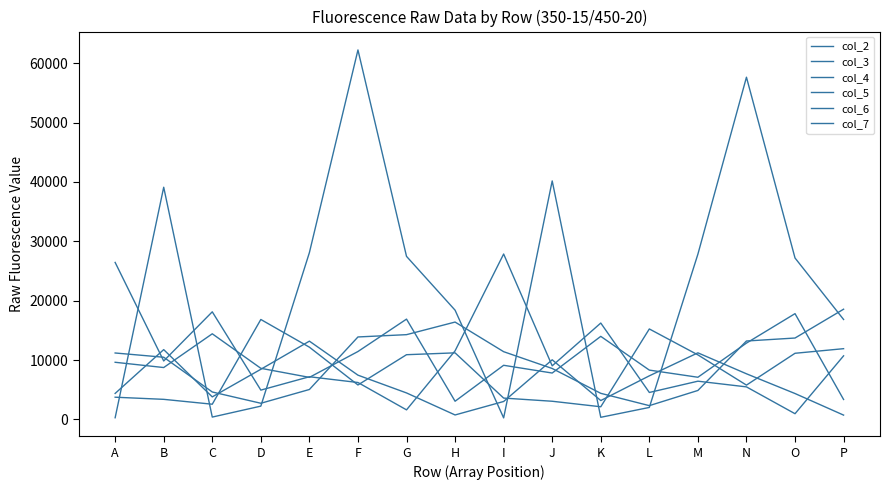

Does the chart have visible grid lines?

No